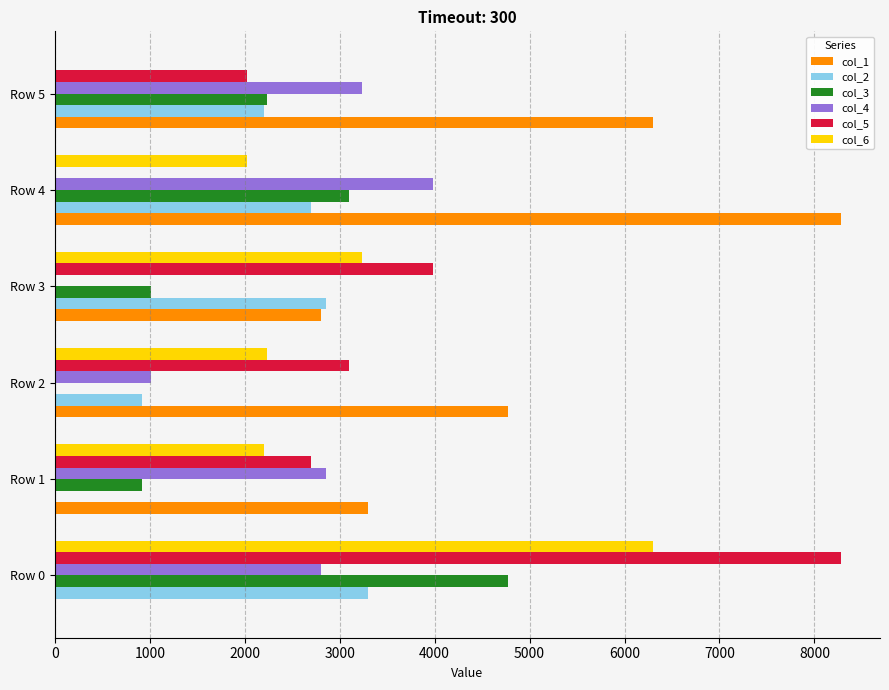

What is the sum of all col_1 values?

25450.4